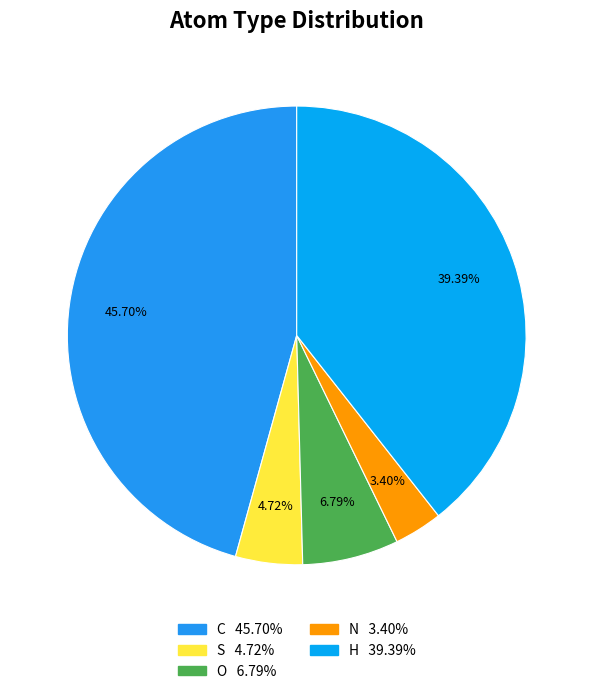

Which category has the smallest portion of the pie?

N